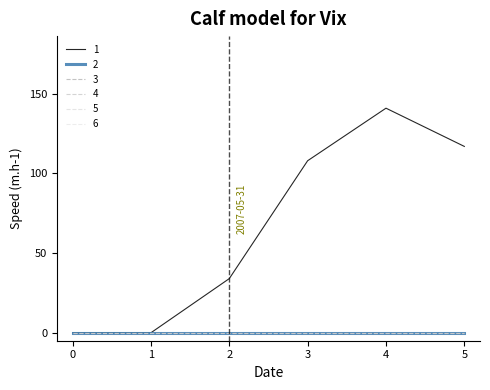

Is this an area chart (filled region under the line)?

No